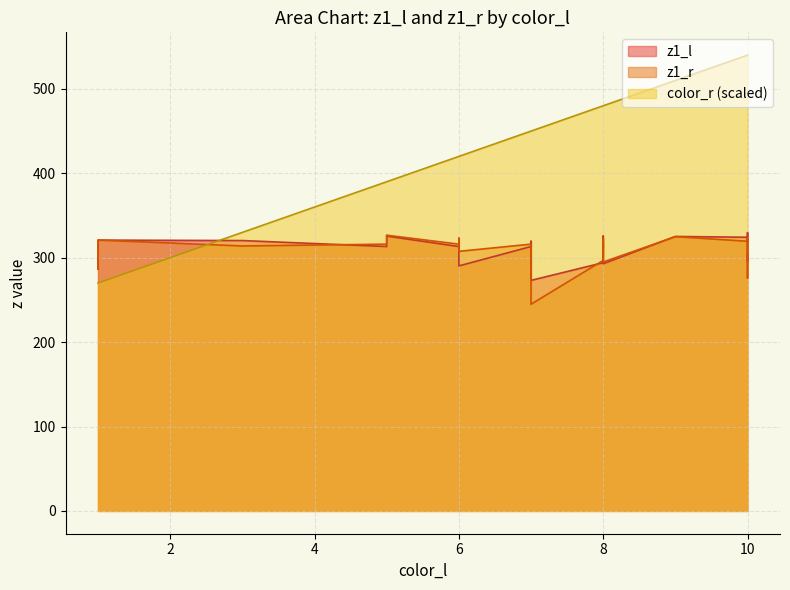

Between 5 and 7, which series saw the biggest shift?

z1_r